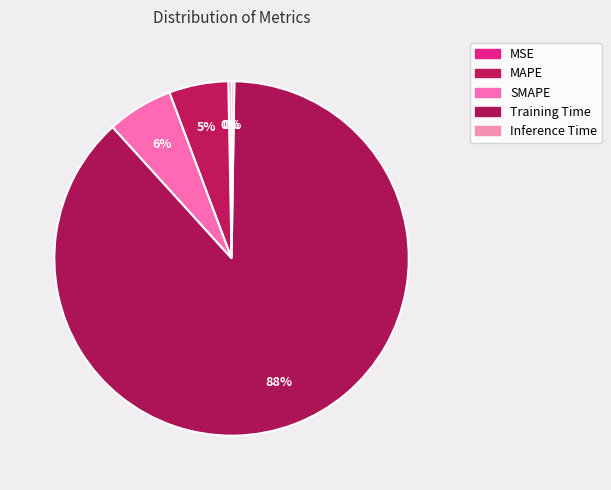

What portion of the pie excludes SMAPE?

94.0%